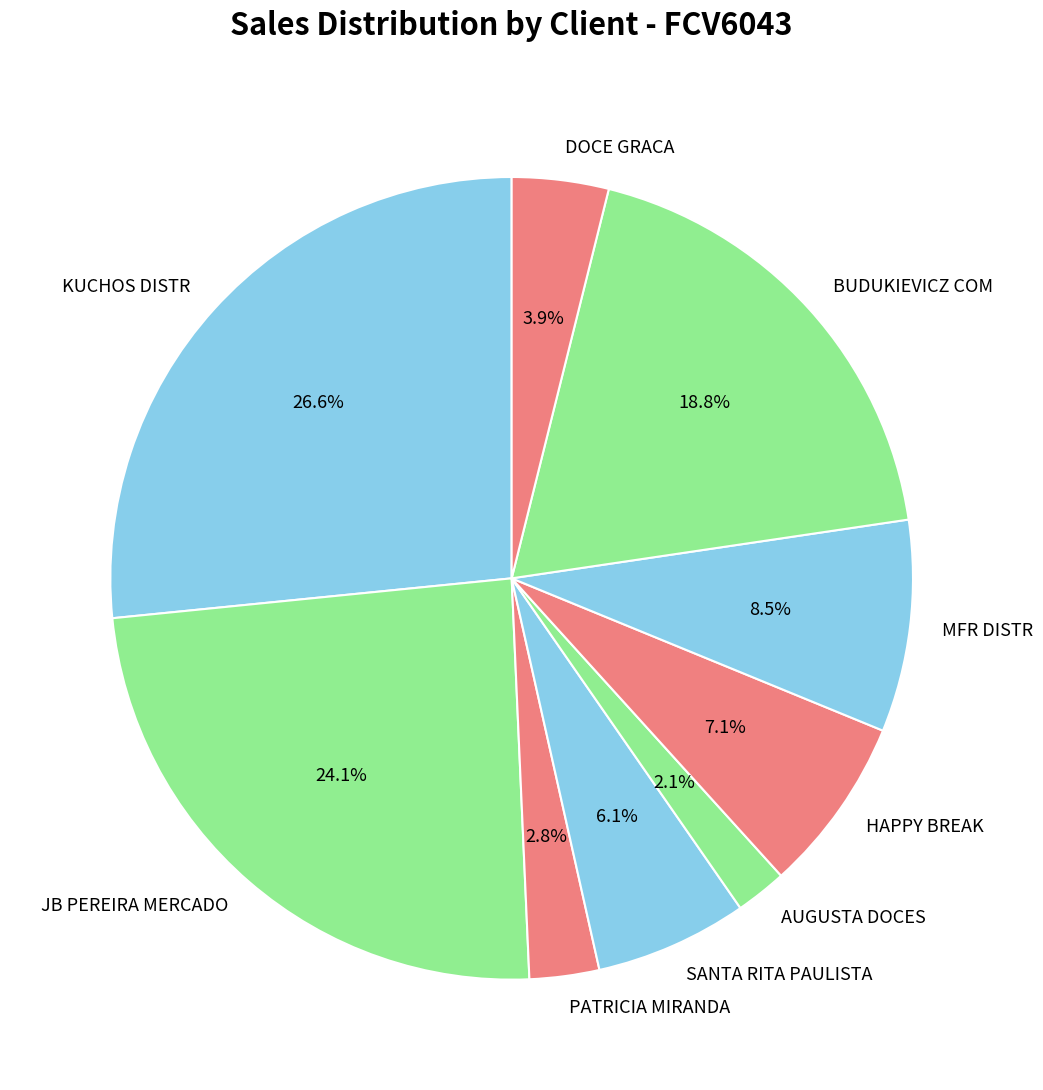

Is the sum of MFR DISTR and AUGUSTA DOCES greater than half?

No